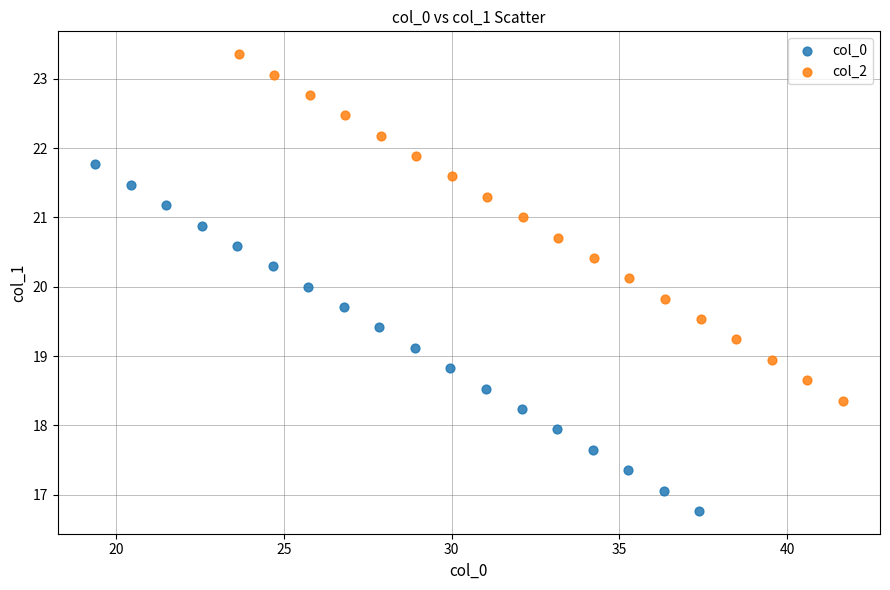

Which series reaches the minimum Y coordinate?

col_0